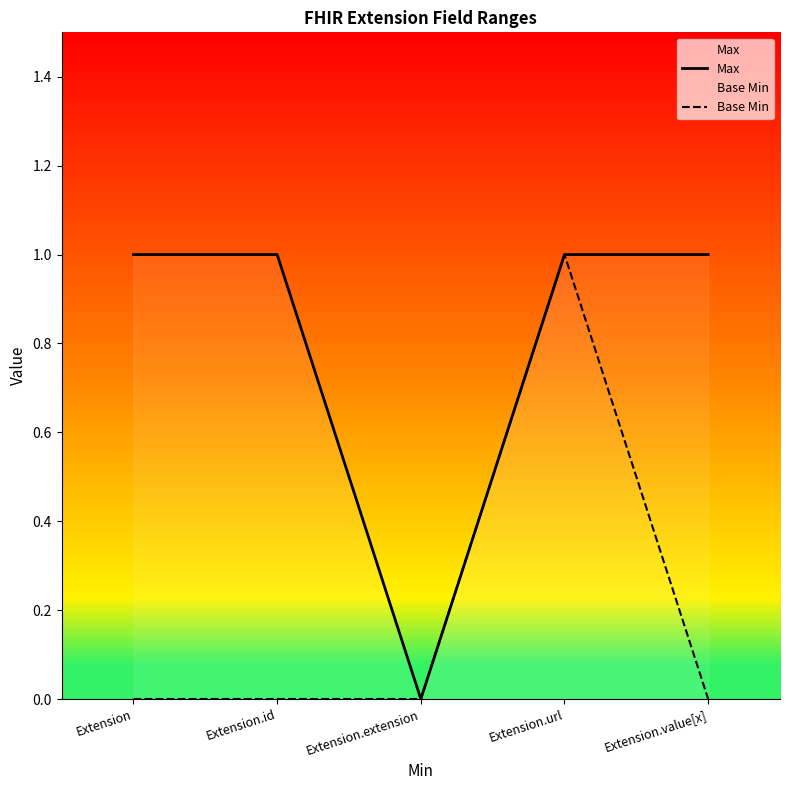

What is the label of the 5th point from the left?

Extension.value[x]